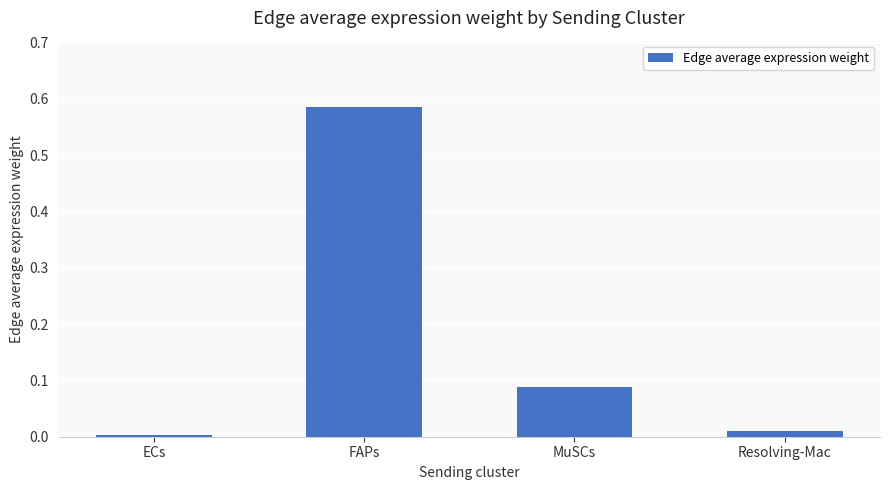

What is the label of the 1st bar from the left?

ECs